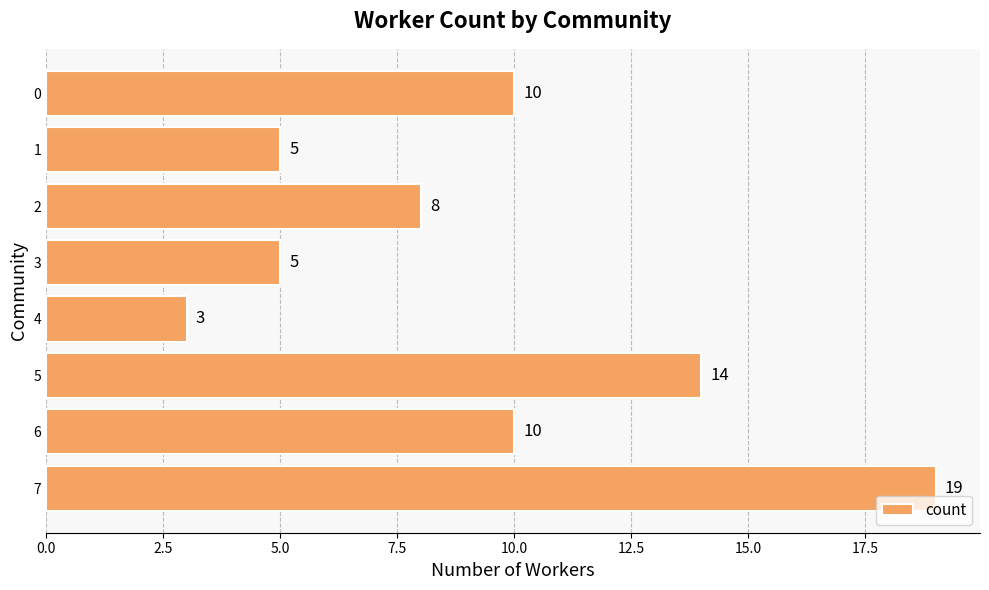

How many data points are less than 10?

4